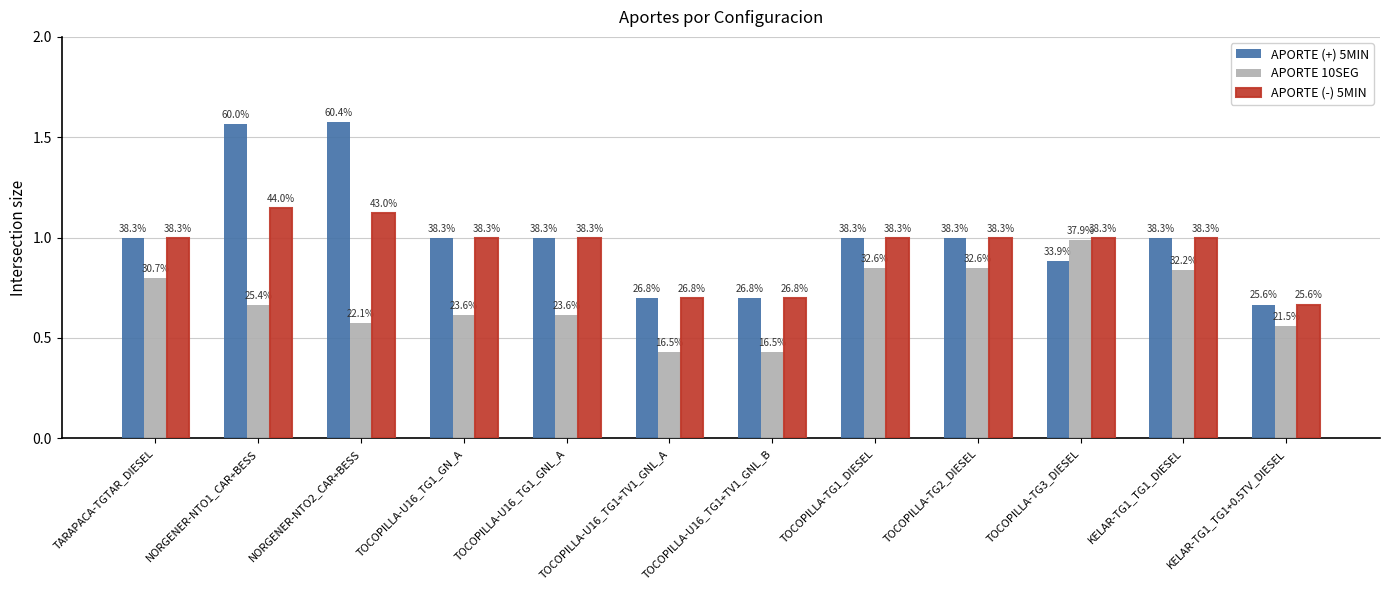

The value of APORTE (+) 5MIN at TOCOPILLA-TG1_DIESEL is 0.6. True or false?

False